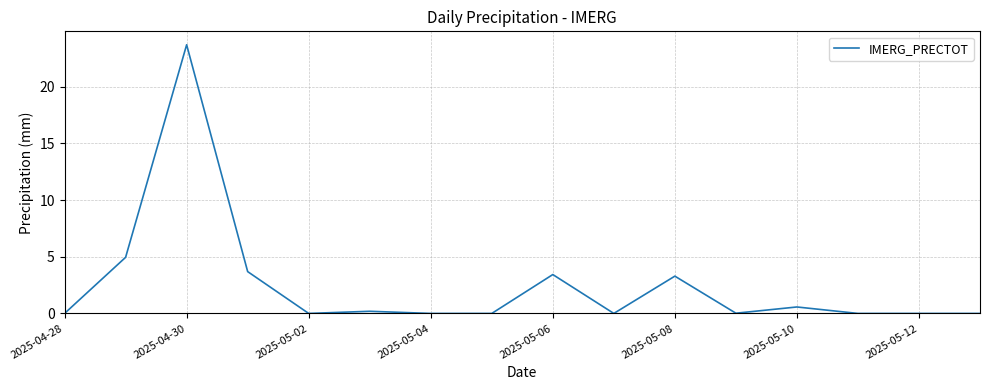

What is the difference between the maximum and minimum values?

23.7